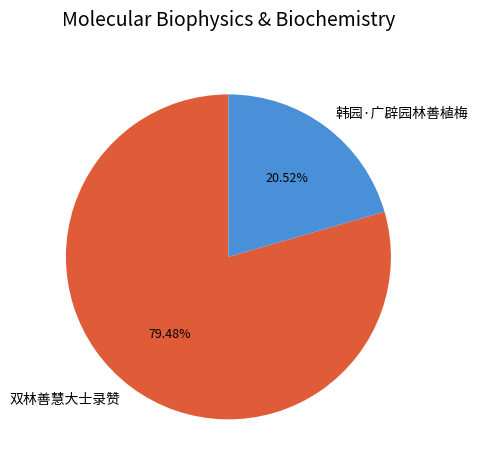

What is the ratio of the value at 双林善慧大士录赞 to the value at 韩园·广辟园林善植梅?

3.9